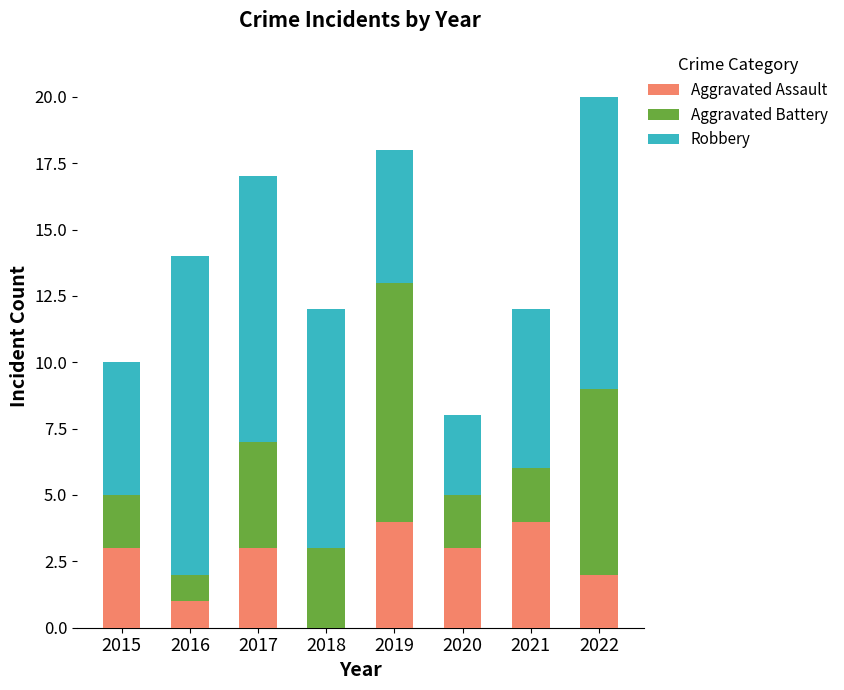

What is the highest value of the Aggravated Assault series?

4